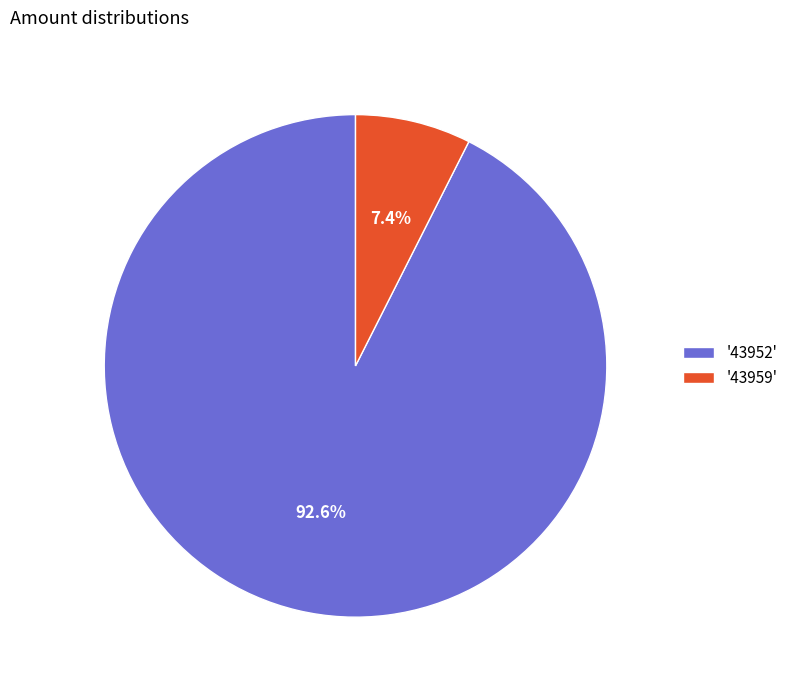

How many segments does this pie chart have?

2